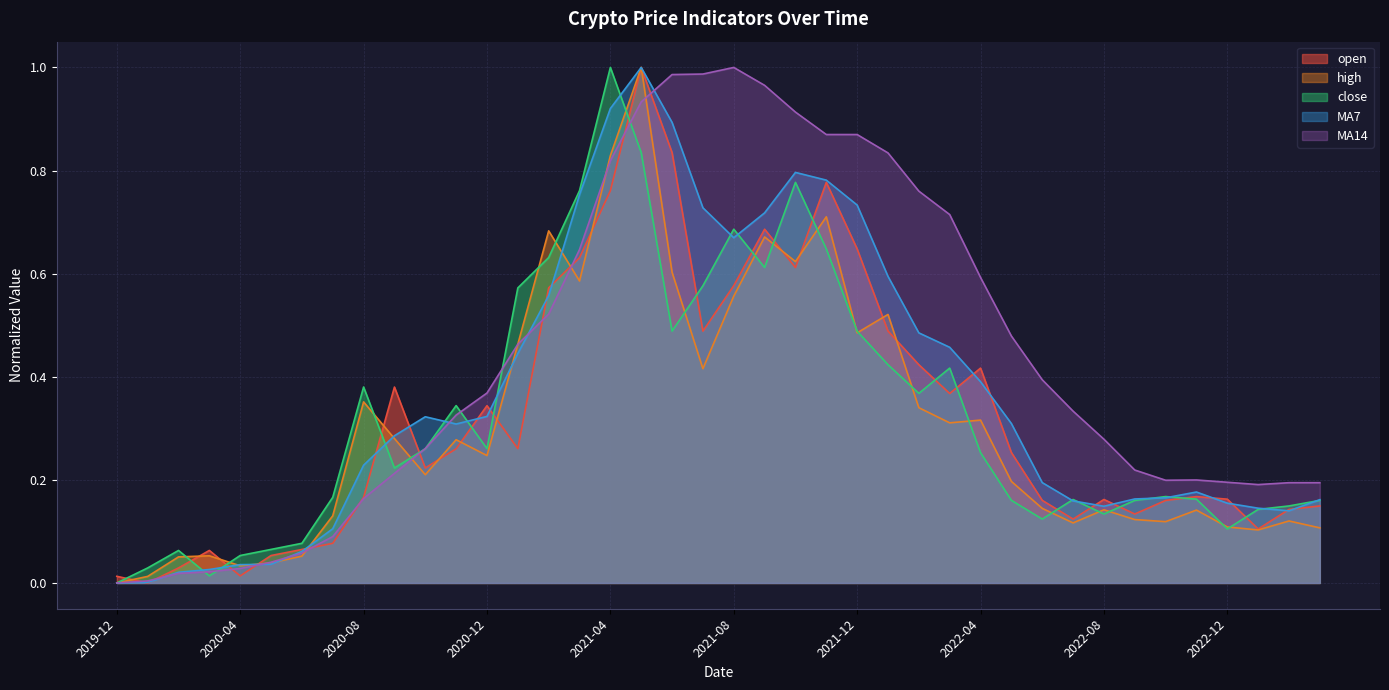

Which series ends up on top after the final intersection of high and MA14?

MA14